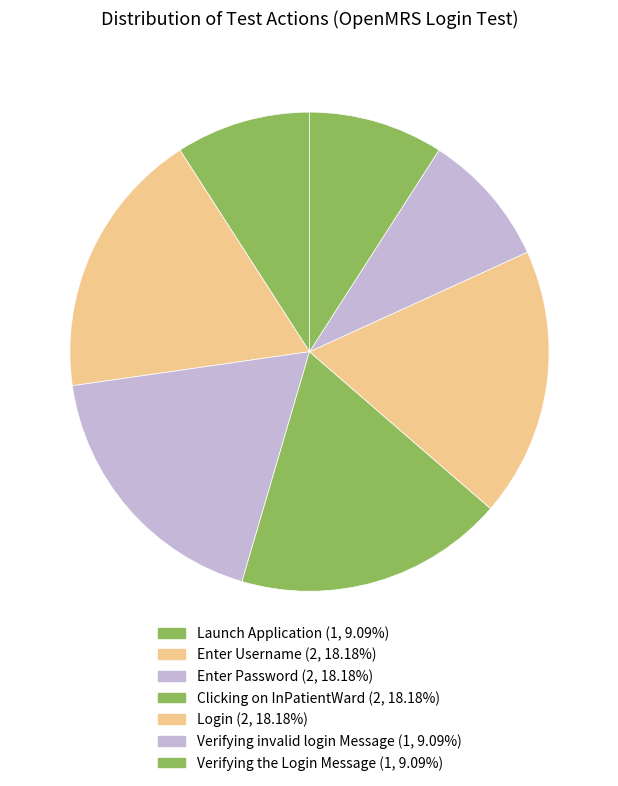

What percentage is NOT represented by Verifying the Login Message?

90.9%